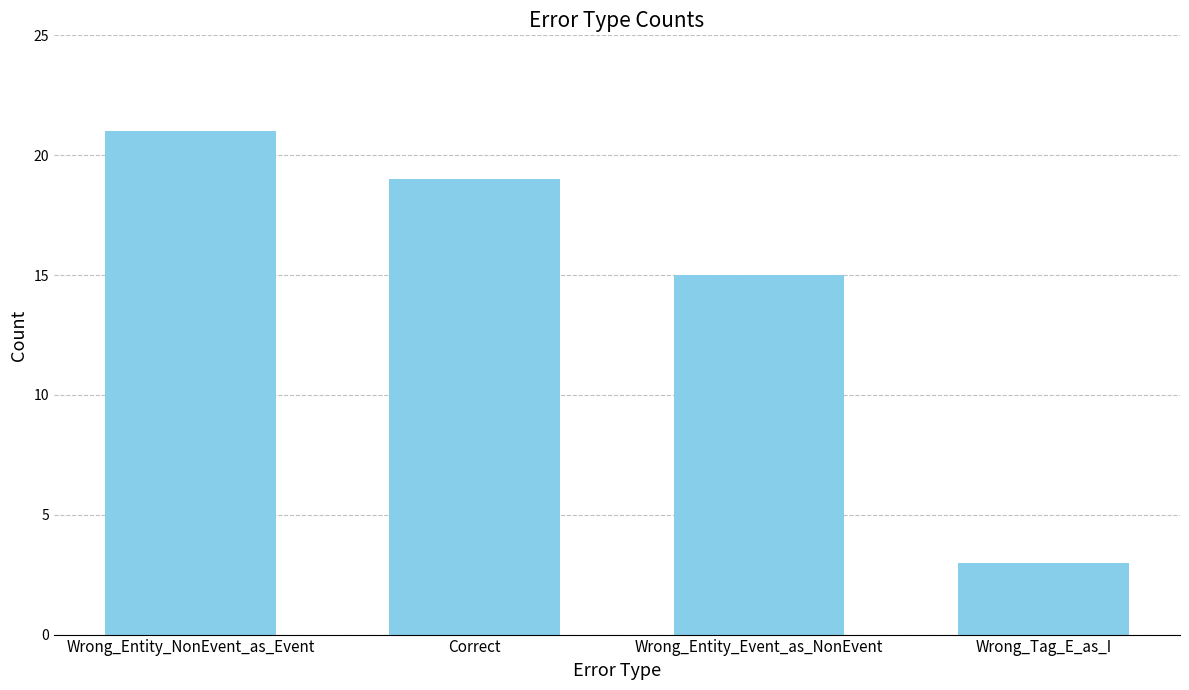

Reading left to right, what are all the values shown in this chart?

Wrong_Entity_NonEvent_as_Event=21	Correct=19	Wrong_Entity_Event_as_NonEvent=15	Wrong_Tag_E_as_I=3